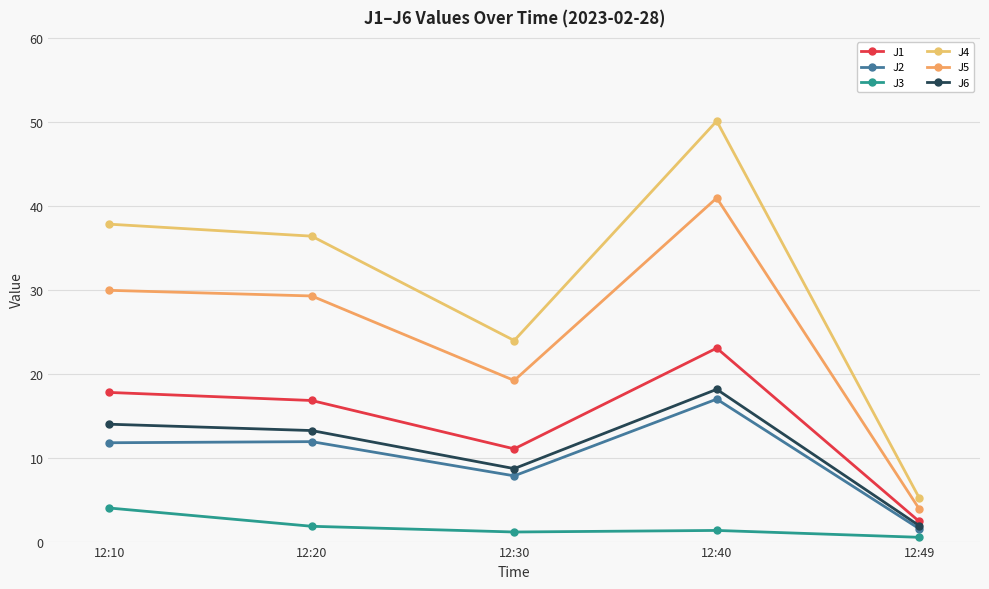

Between 12:40 and 12:30, which is larger?

12:40